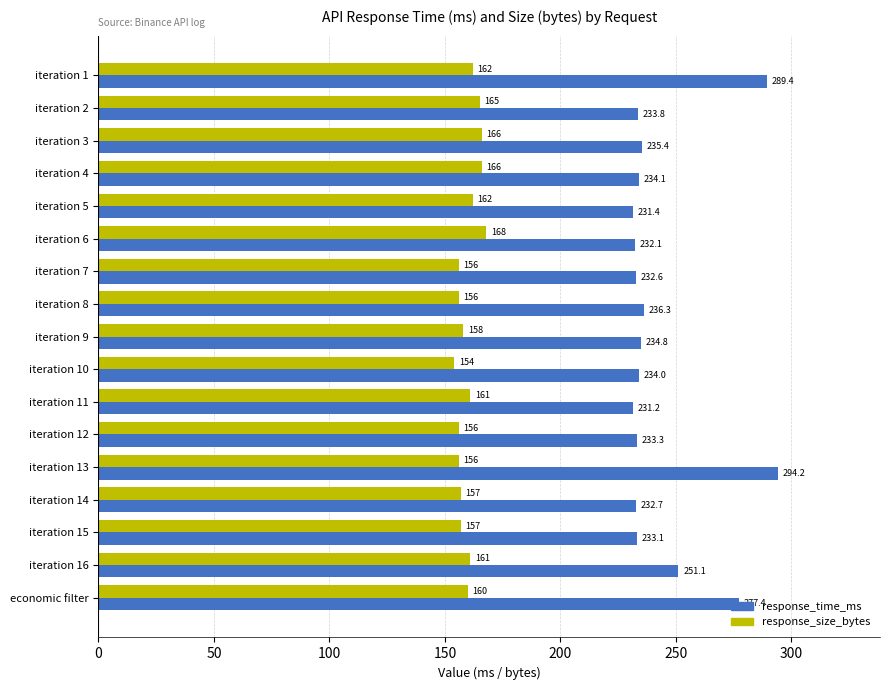

What are all the series names shown in the legend?

response_time_ms, response_size_bytes